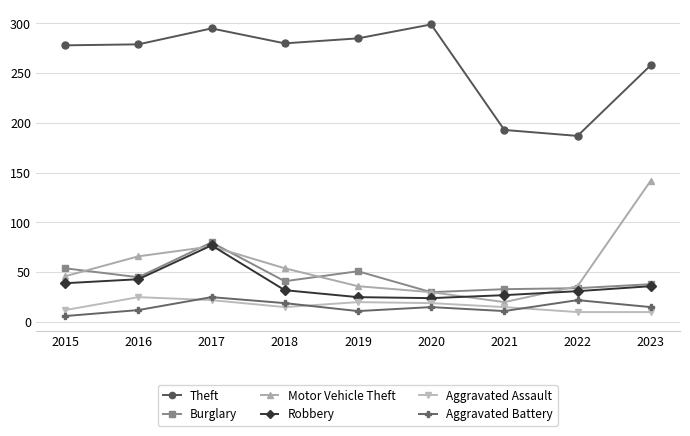

What is the value of the Theft point at the 4th from the left?

280